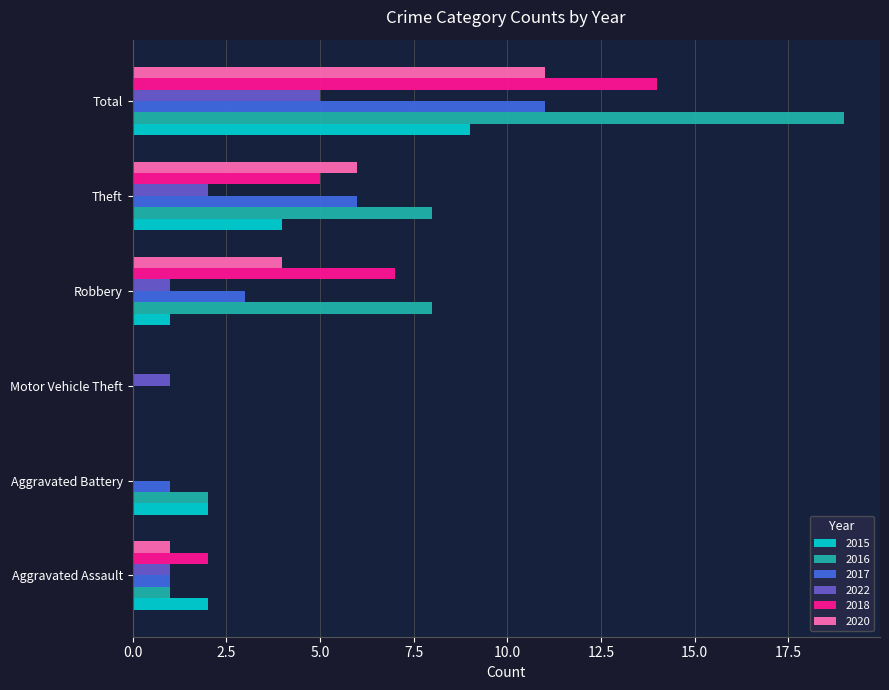

How many categories are shown in the chart?

6